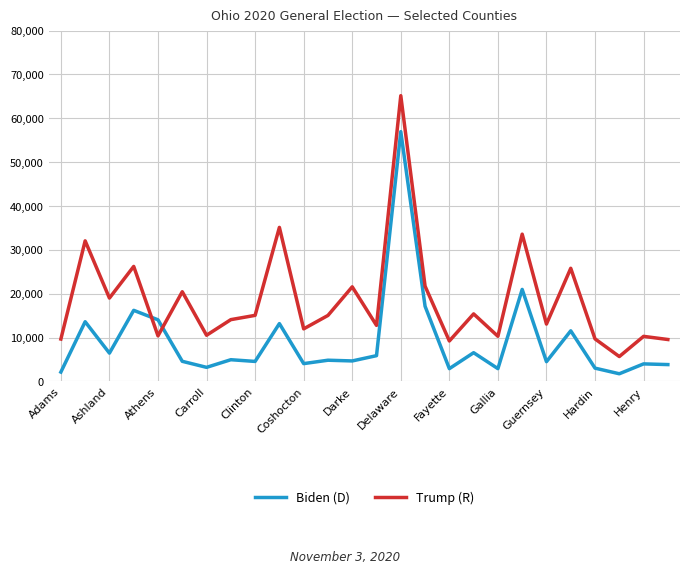

What is the average value of the Biden (D) series?

9170